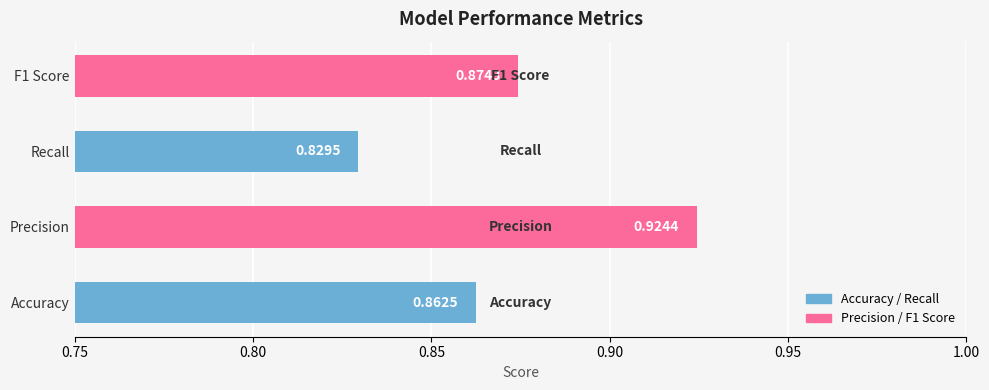

List the labels in order of value, largest first.

Precision, F1 Score, Accuracy, Recall